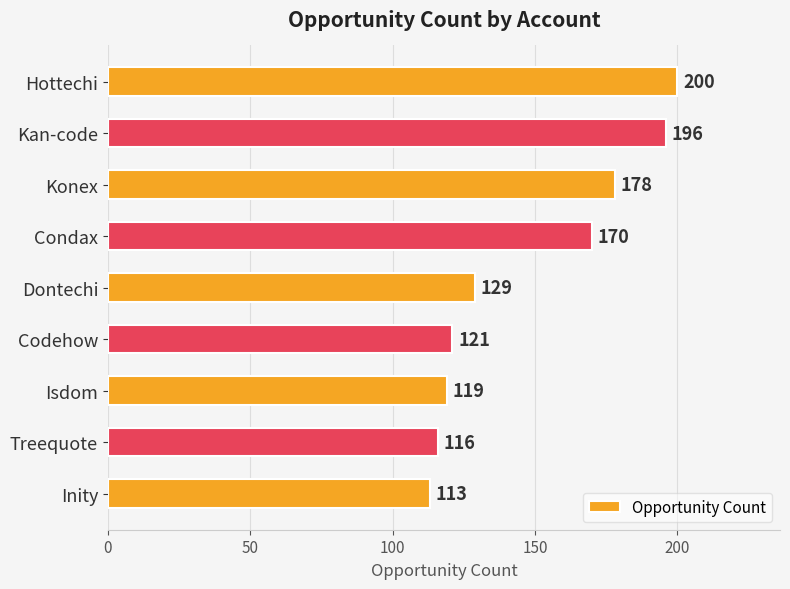

Are the bars horizontal?

Yes